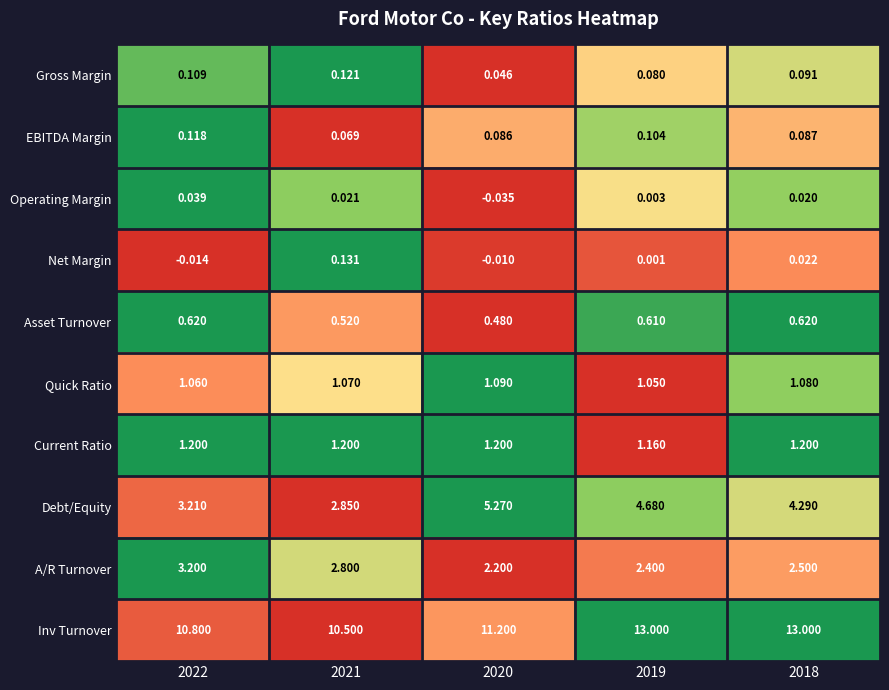

How many distinct data groups are displayed?

10